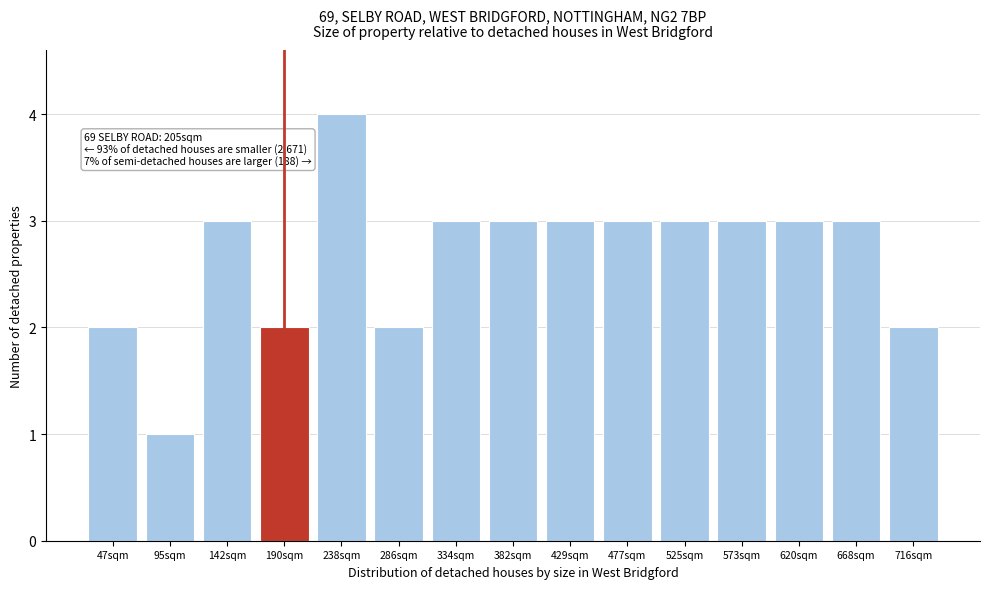

Reading left to right, transcribe all the data shown in this chart.

2	1	3	2	4	2	3	3	3	3	3	3	3	3	2